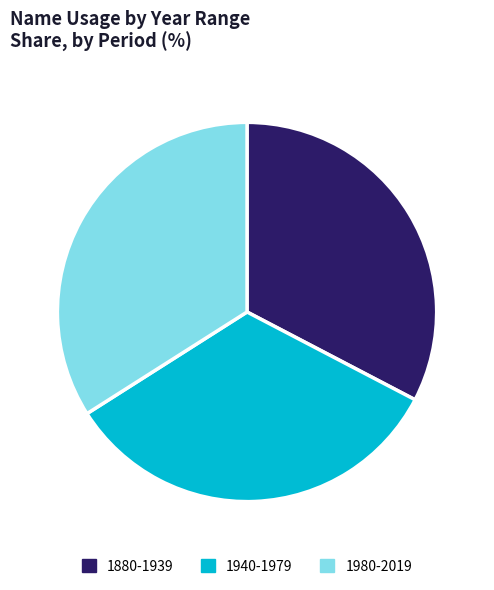

Rank the categories by value from lowest to highest.

1880-1939, 1940-1979, 1980-2019